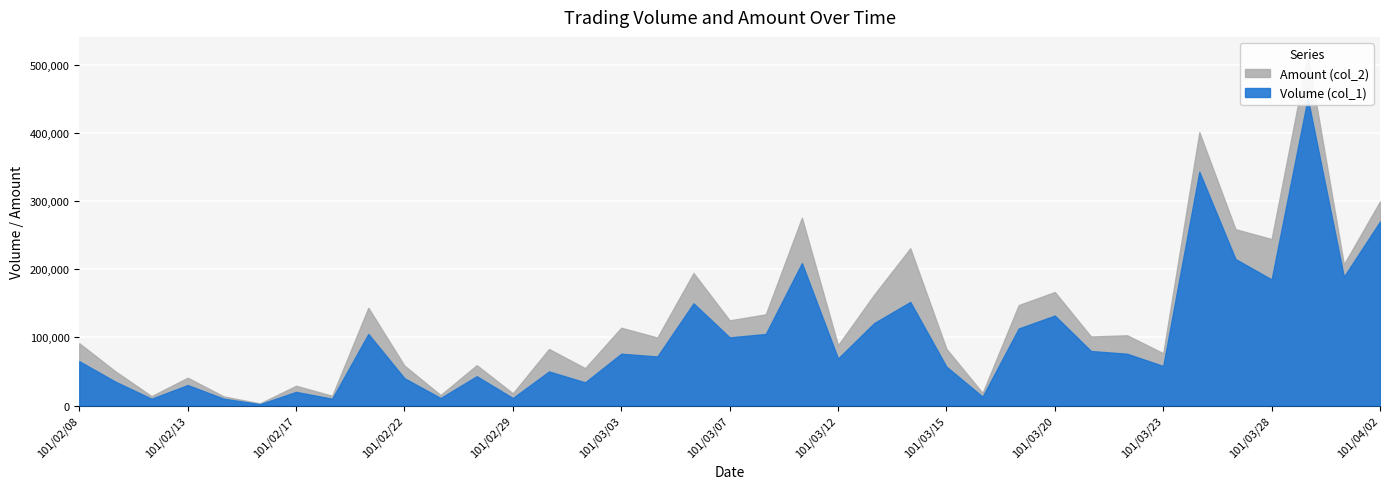

True or false: Amount (col_2) and Volume (col_1) intersect in this chart.

False